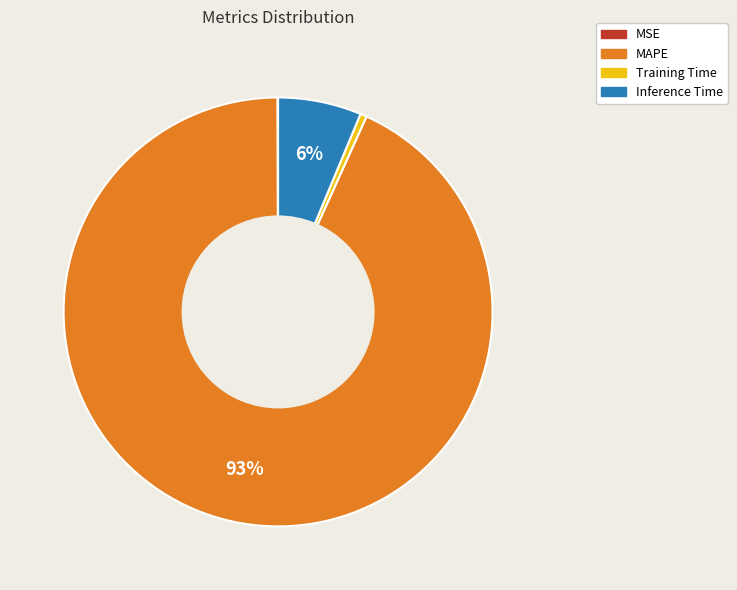

Does MAPE account for over 50% of the chart?

Yes